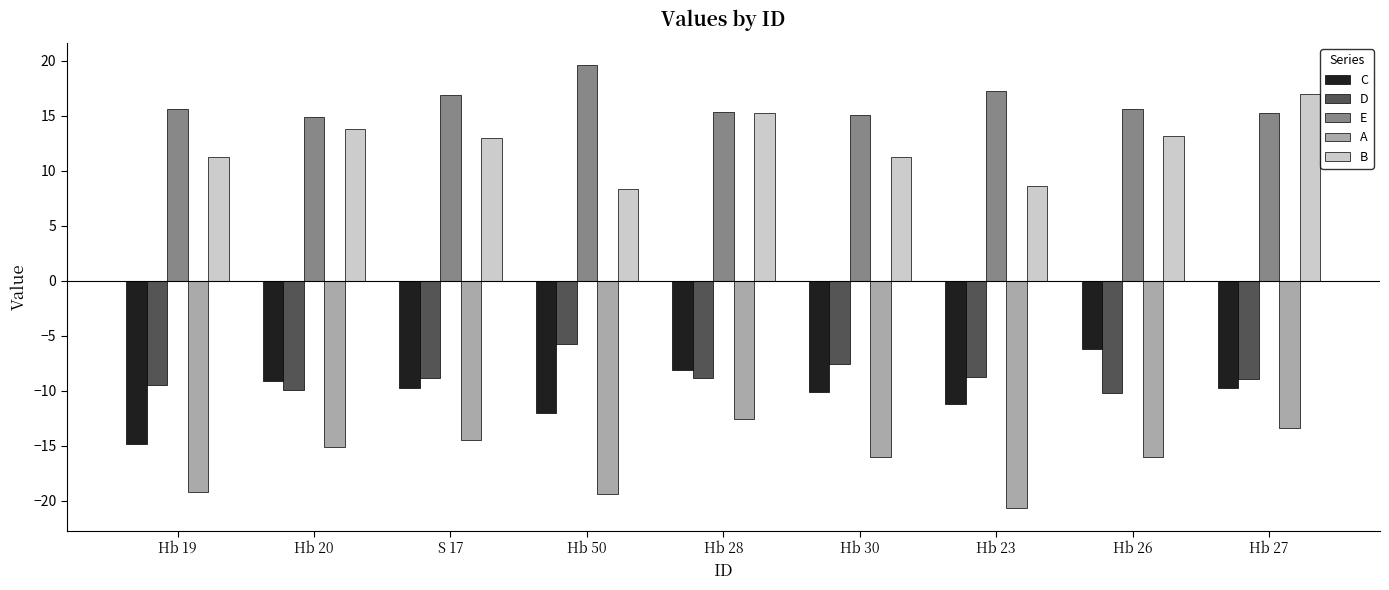

What is the difference between the second highest and minimum values in the B series?

6.9